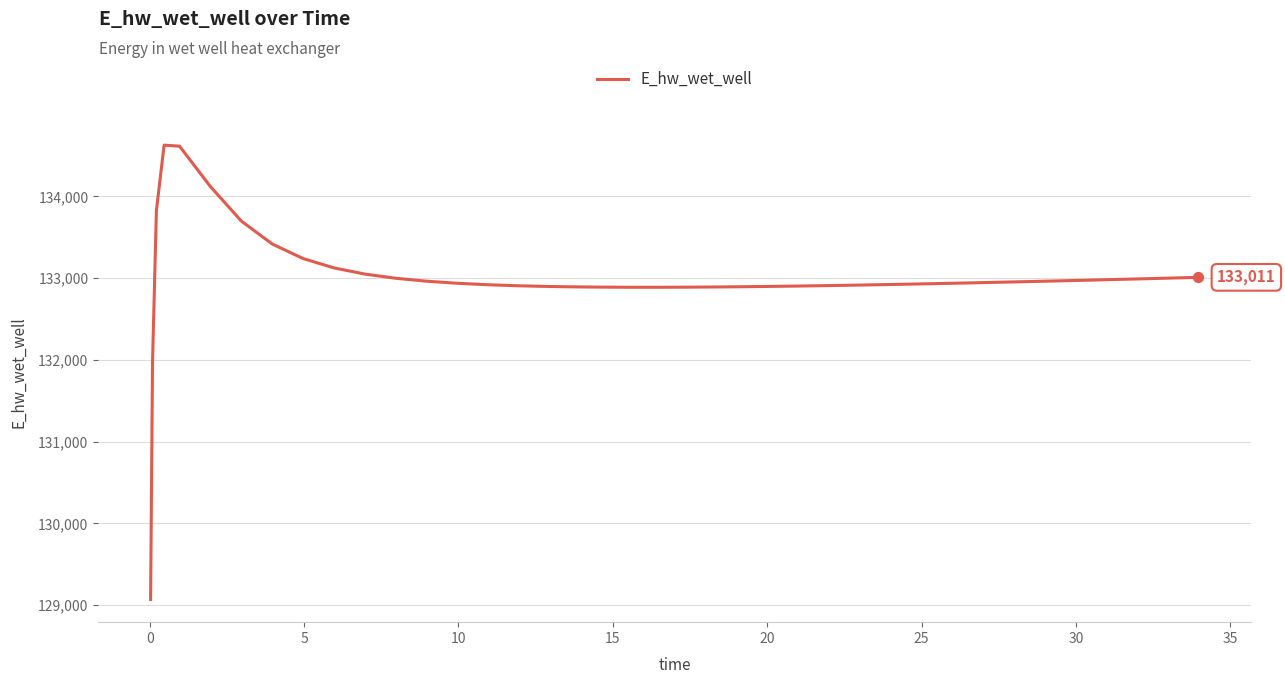

What is the greatest value displayed?

134628.0